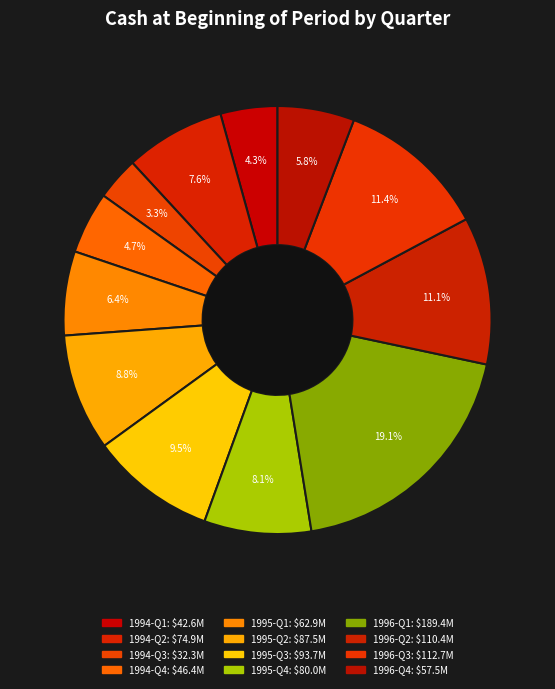

How many slices are in this pie chart?

12